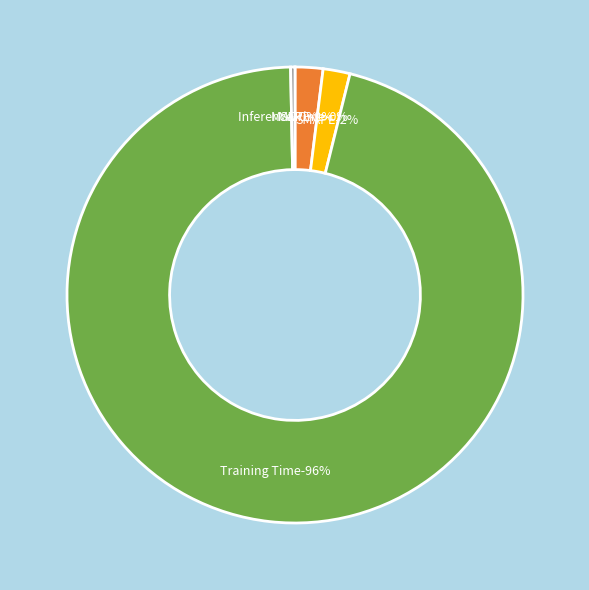

What is the majority slice?

Training Time